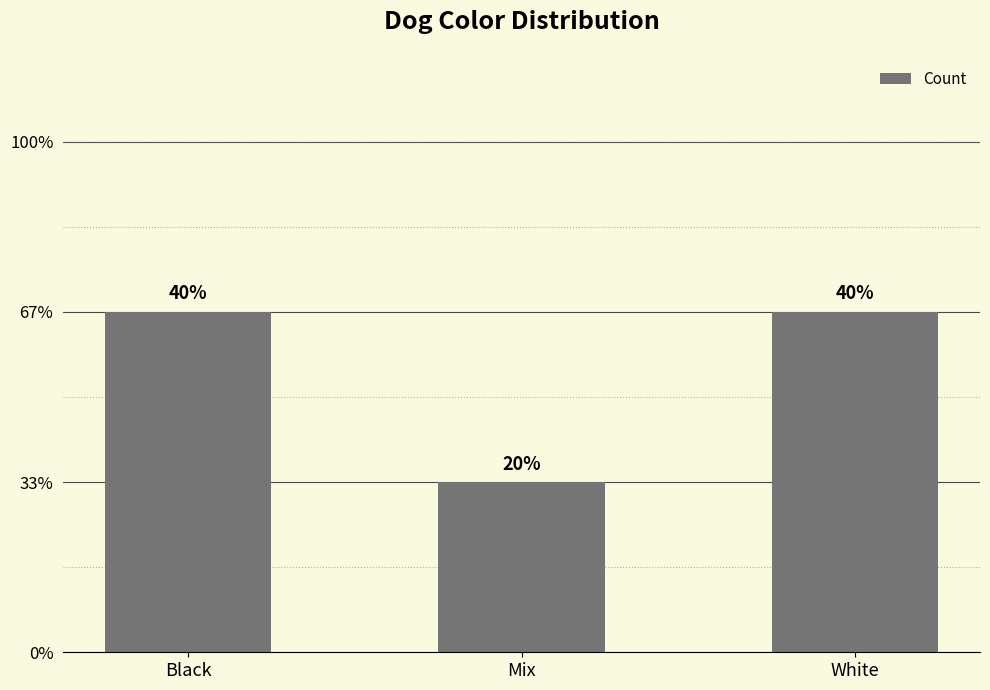

Are the bars horizontal?

No